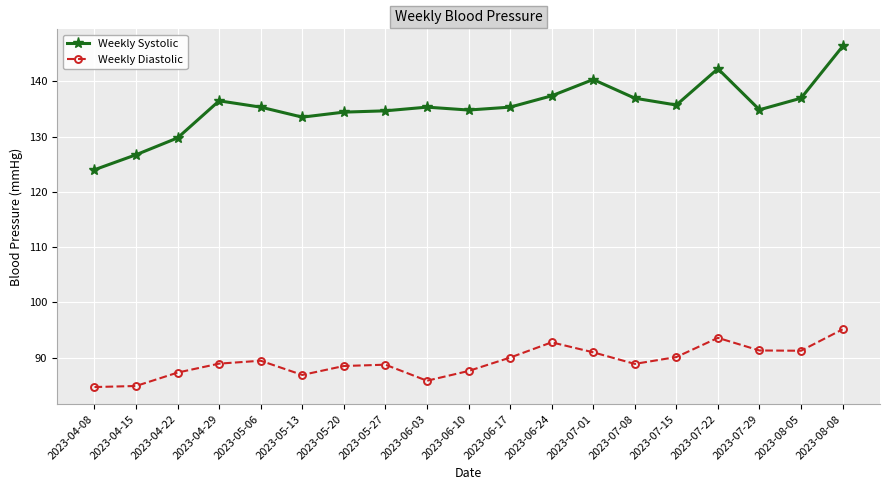

True or false: Weekly Systolic and Weekly Diastolic cross at least once.

False